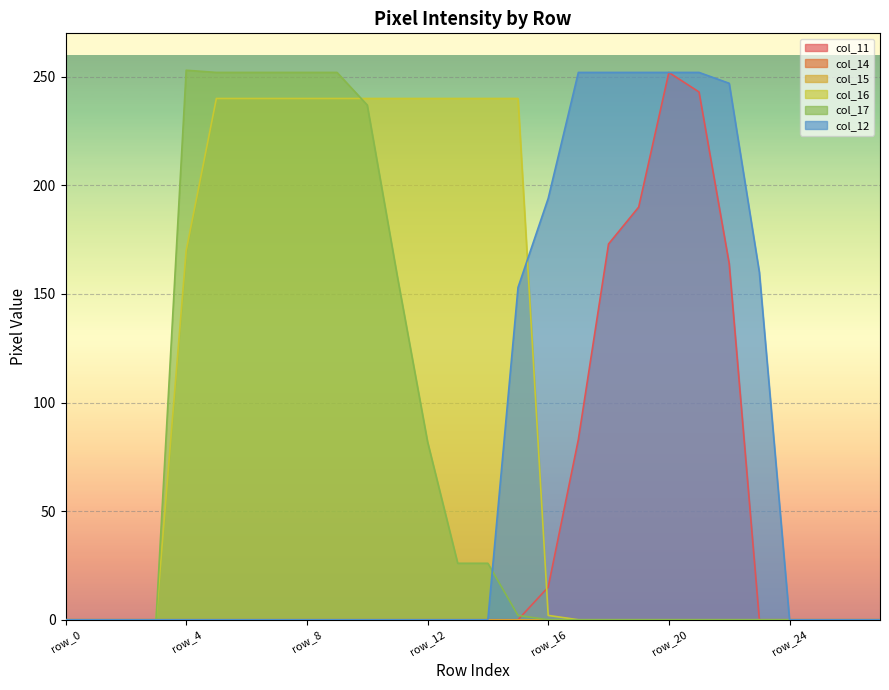

At how many categories does at least one series exceed 54?

20